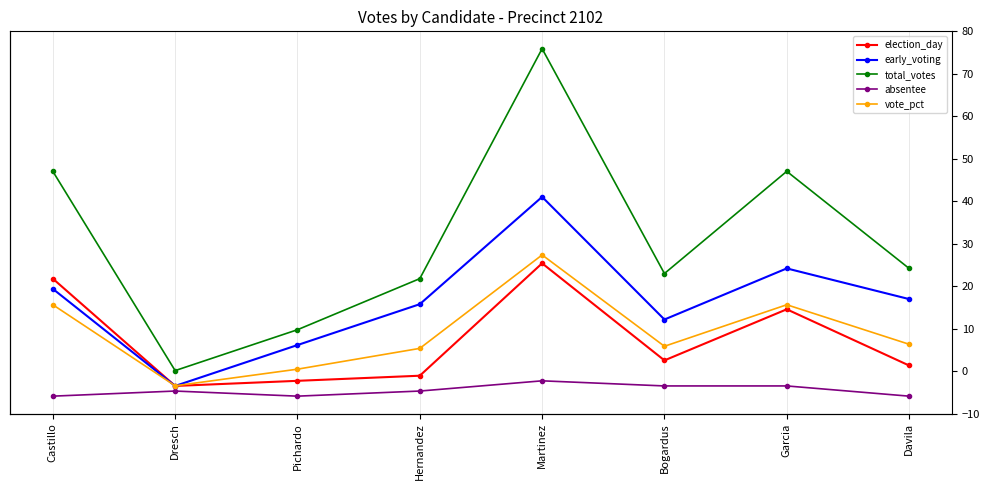

Reading right to left, list all the values displayed in this chart.

election_day: 6.0	17.0	7.0	26.0	4.0	3.0	2.0	23.0
early_voting: 19.0	25.0	15.0	39.0	18.0	10.0	2.0	21.0
total_votes: 25.0	44.0	24.0	68.0	23.0	13.0	5.0	44.0
absentee: 0.0	2.0	2.0	3.0	1.0	0.0	1.0	0.0
vote_pct: 10.2	17.9	9.8	27.6	9.3	5.3	2.0	17.9